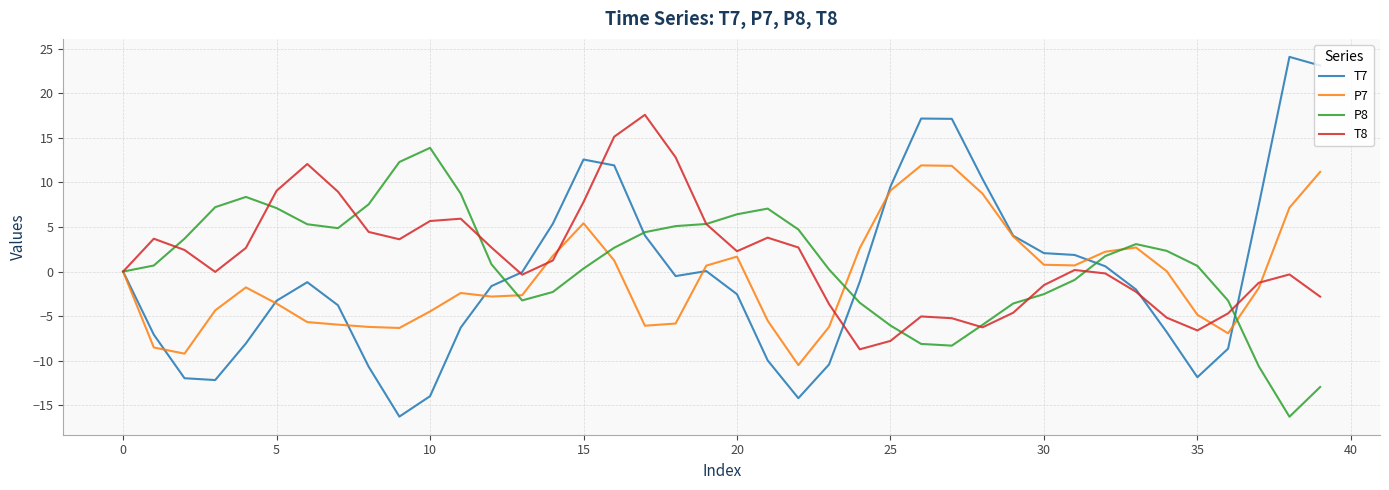

Which series has the widest spread of values?

T7